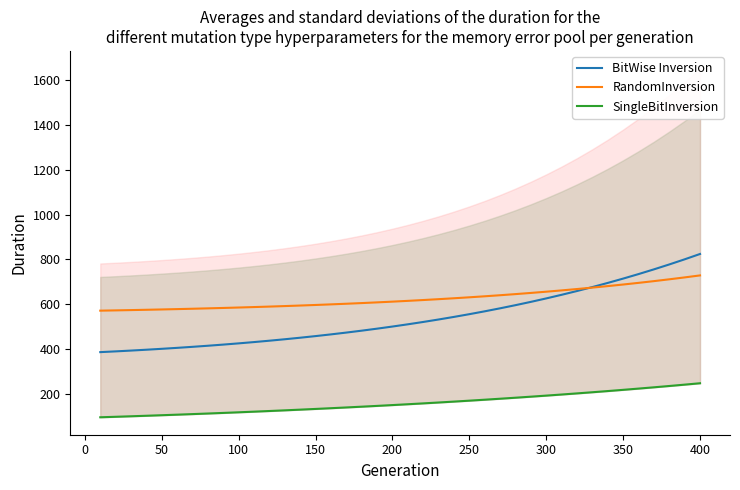

How many lines are shown in the chart?

3